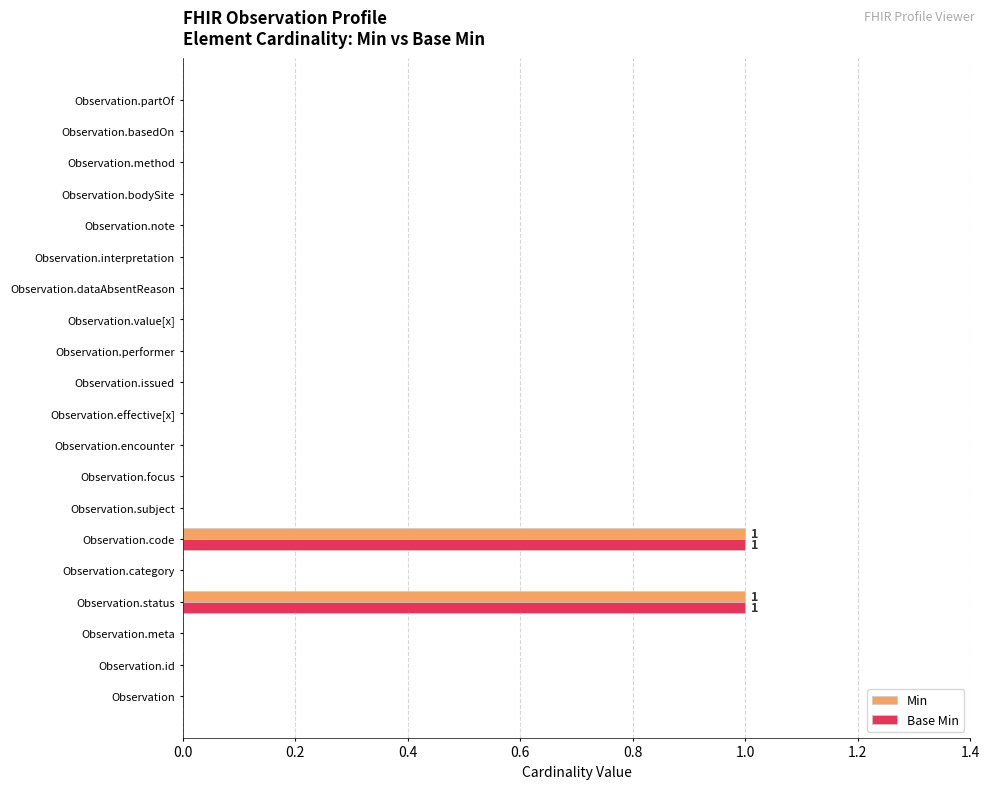

The Min series shows 1 at Observation.partOf. True or false?

False